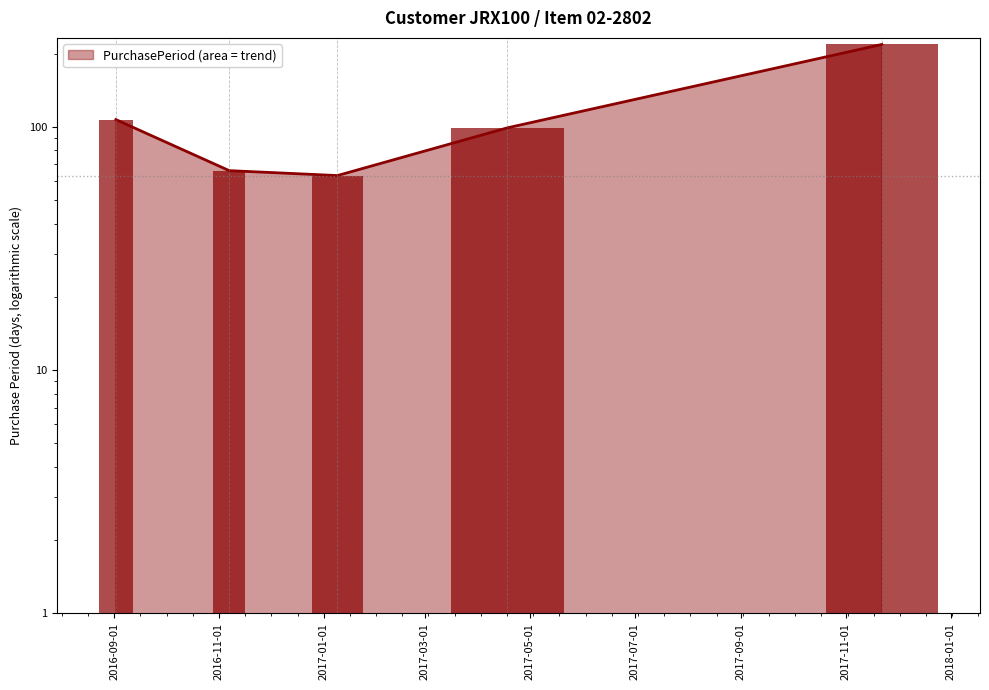

True or false: the data shows 28 at 2016-11-07.

False